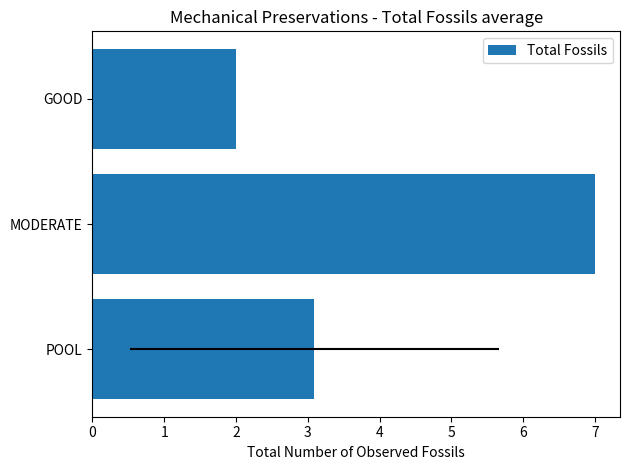

What is the change in value from POOL to GOOD?

-1.1